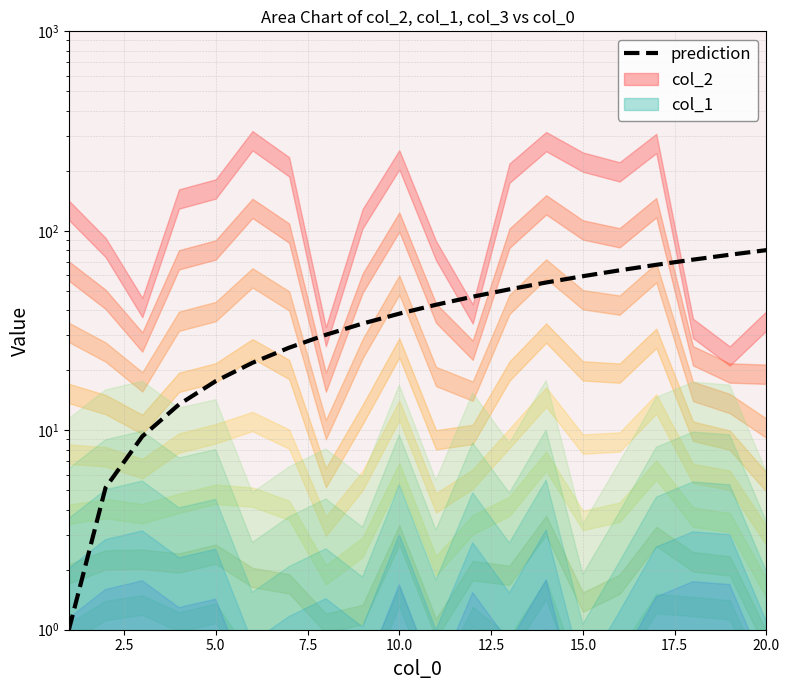

Where is the data nearest to the value 40?

10.0